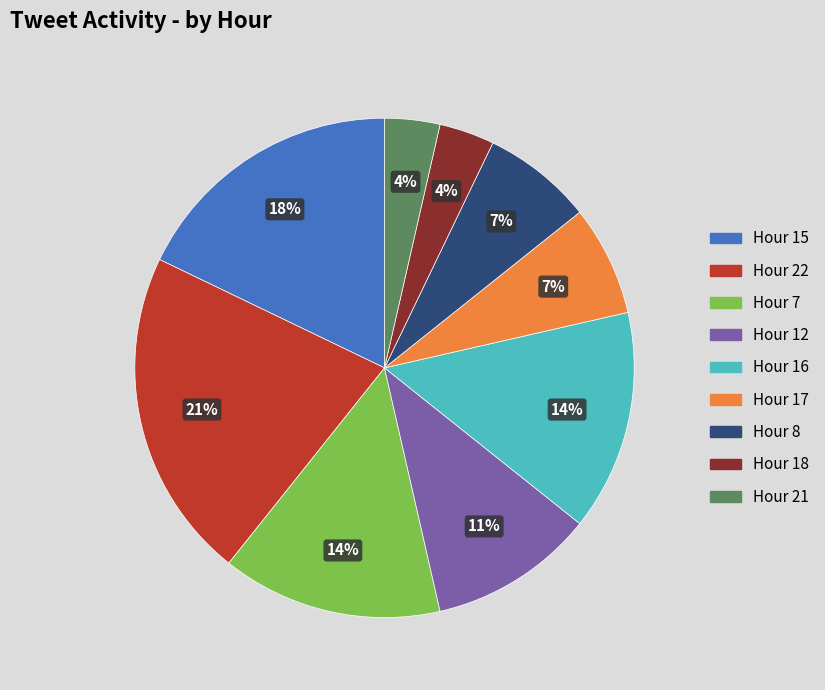

Does Hour 17 account for over 50% of the chart?

No